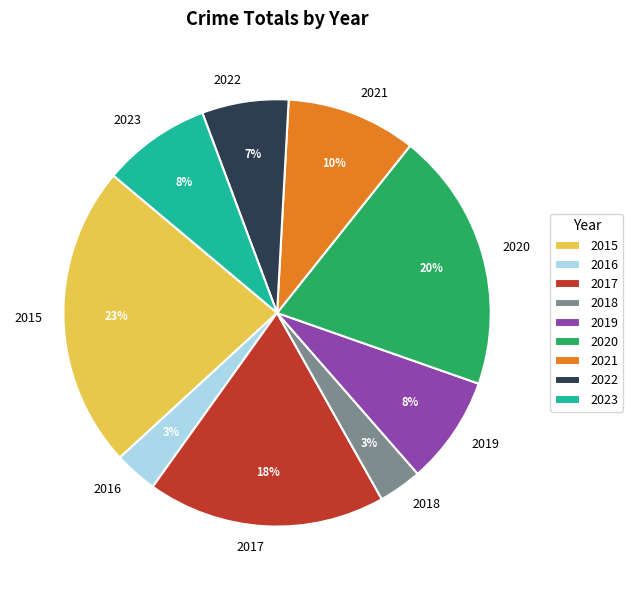

To the nearest percent, what is the average slice percentage?

11%